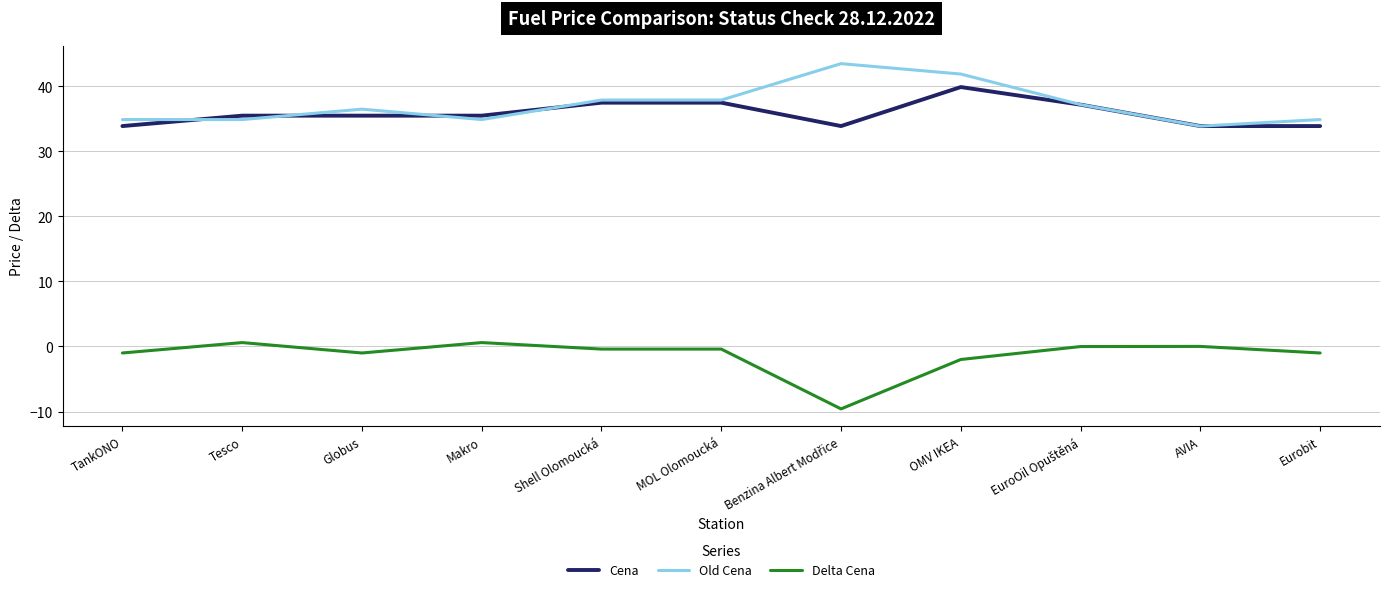

Rank the series at Makro from lowest to highest value.

Delta Cena, Old Cena, Cena